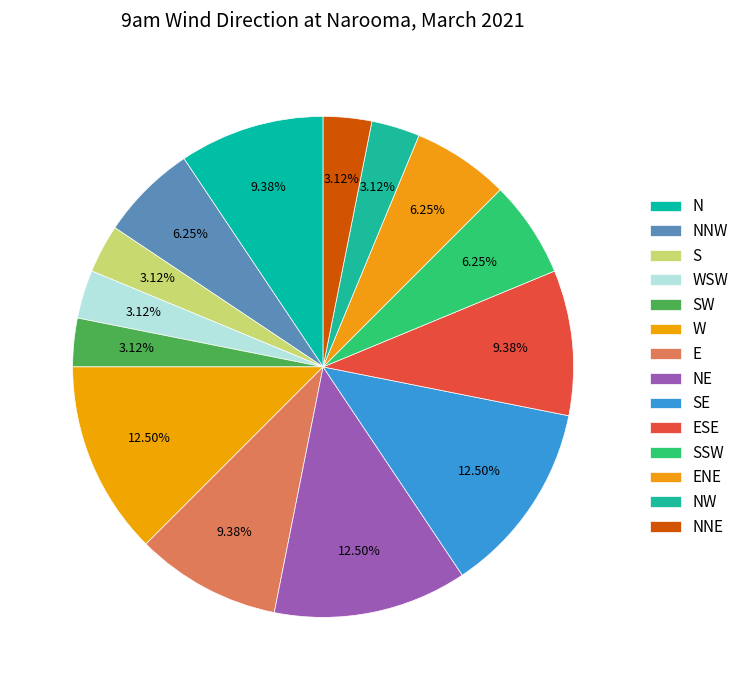

To the nearest percent, what is the average slice percentage?

7%